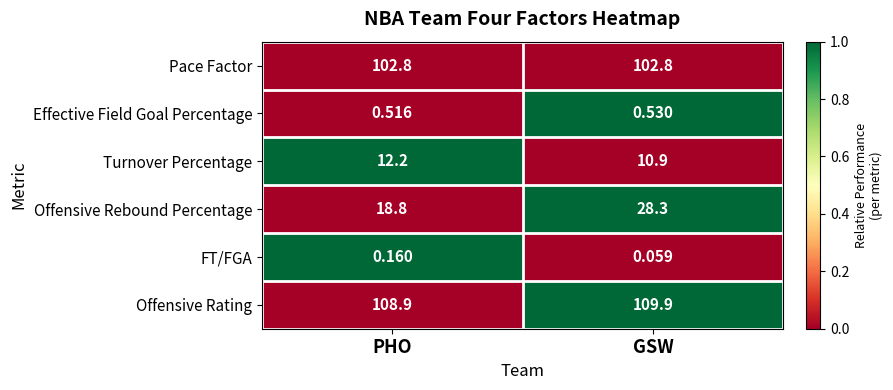

At which category does the chart reach its peak across all series?

GSW